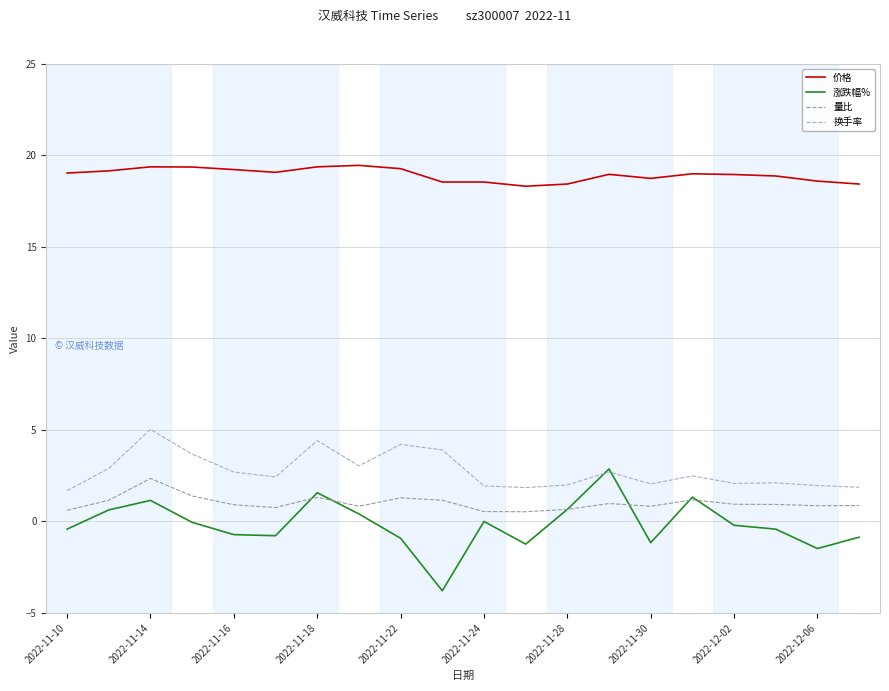

Which series has the widest spread of values?

涨跌幅%